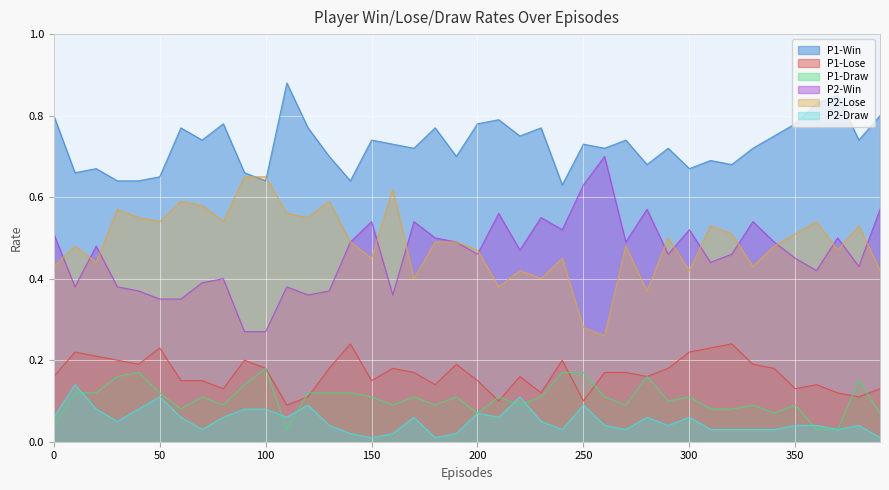

How many distinct data groups are displayed?

6